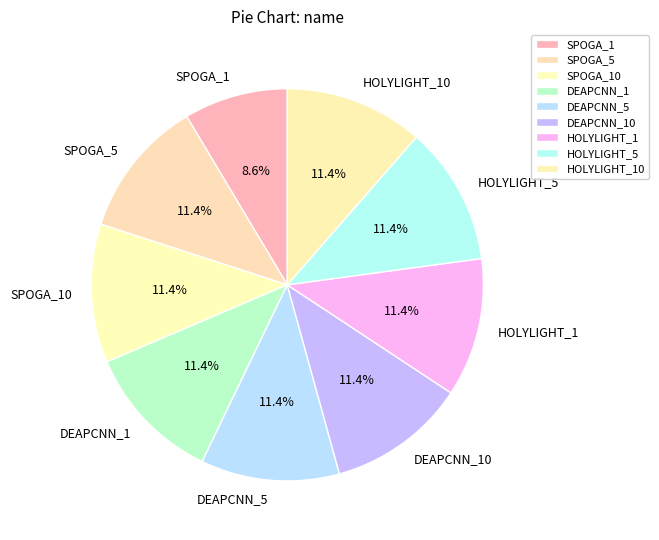

What is the smallest slice in the pie chart?

SPOGA_1